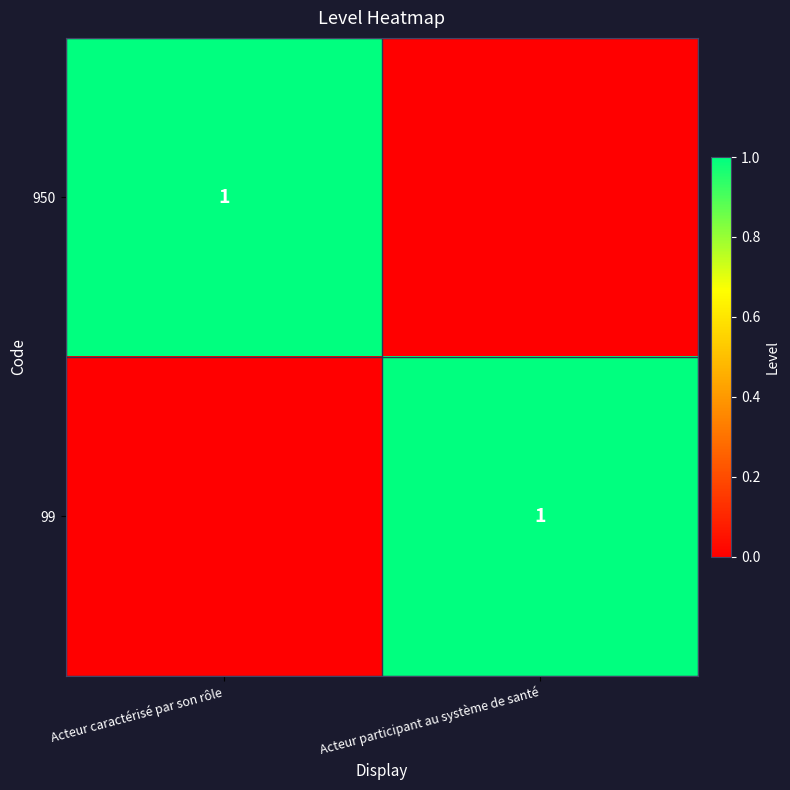

The 99 series shows 1 at Acteur participant au système de santé. True or false?

True